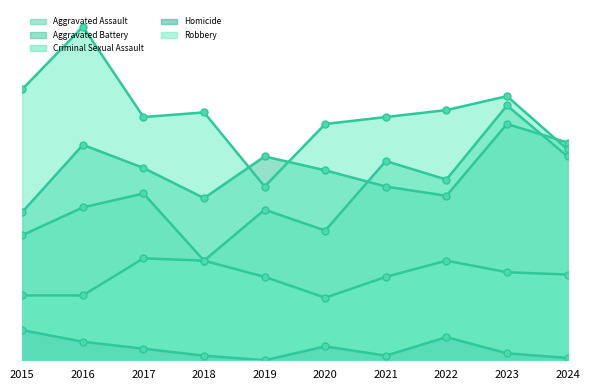

True or false: Aggravated Assault and Robbery cross at least once.

False